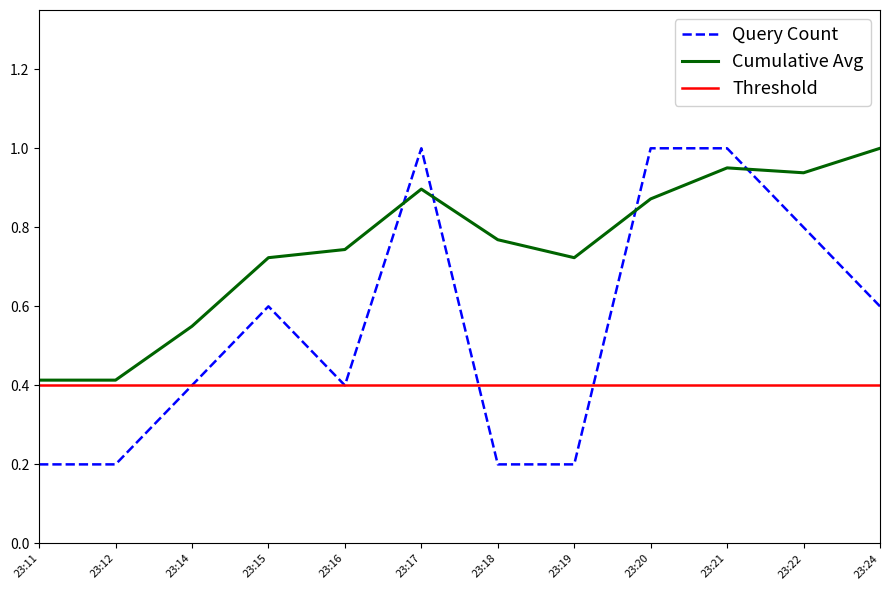

What is the difference between the Query Count values at 23:18 and 23:21?

0.8